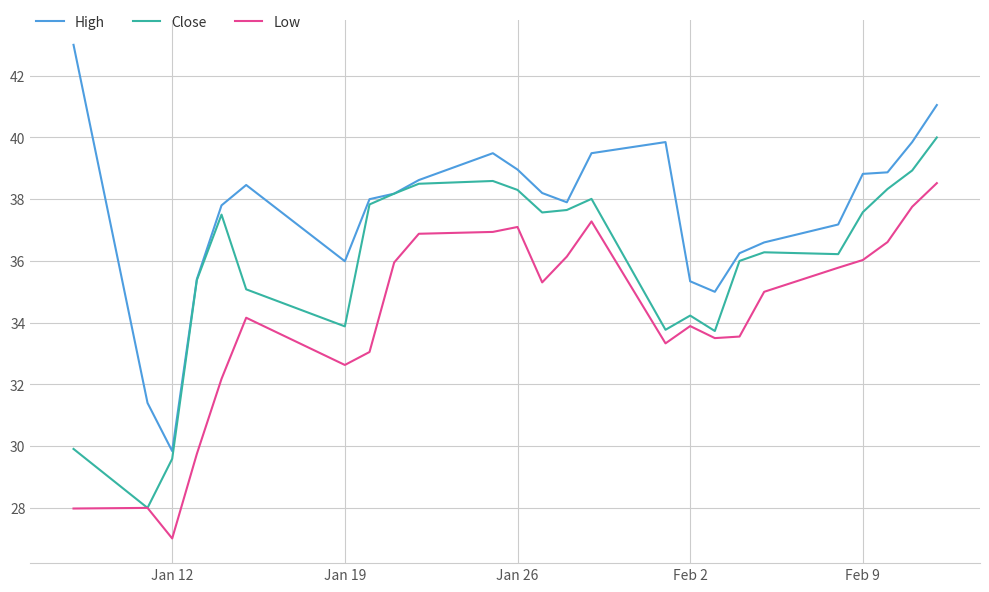

Which series has the largest total across all categories?

High